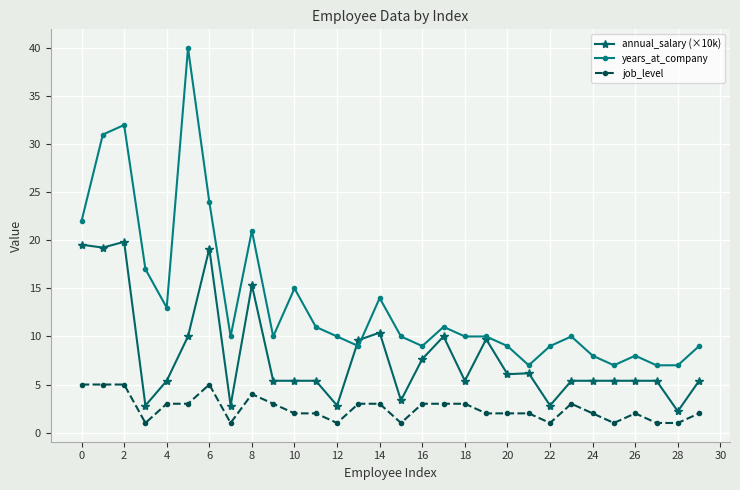

What is the sum of all years_at_company values?

410.0